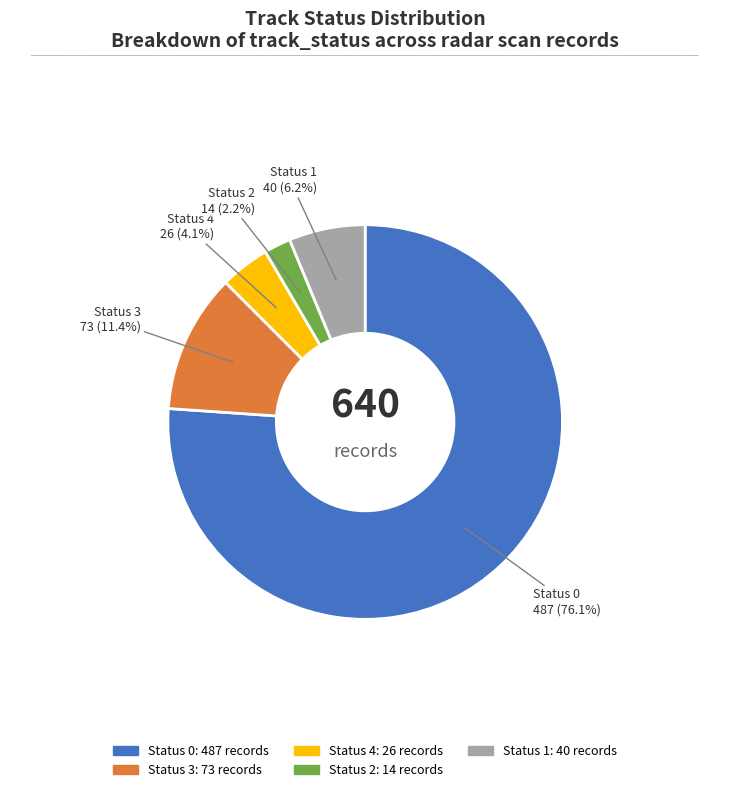

Does any single category account for the majority?

Yes